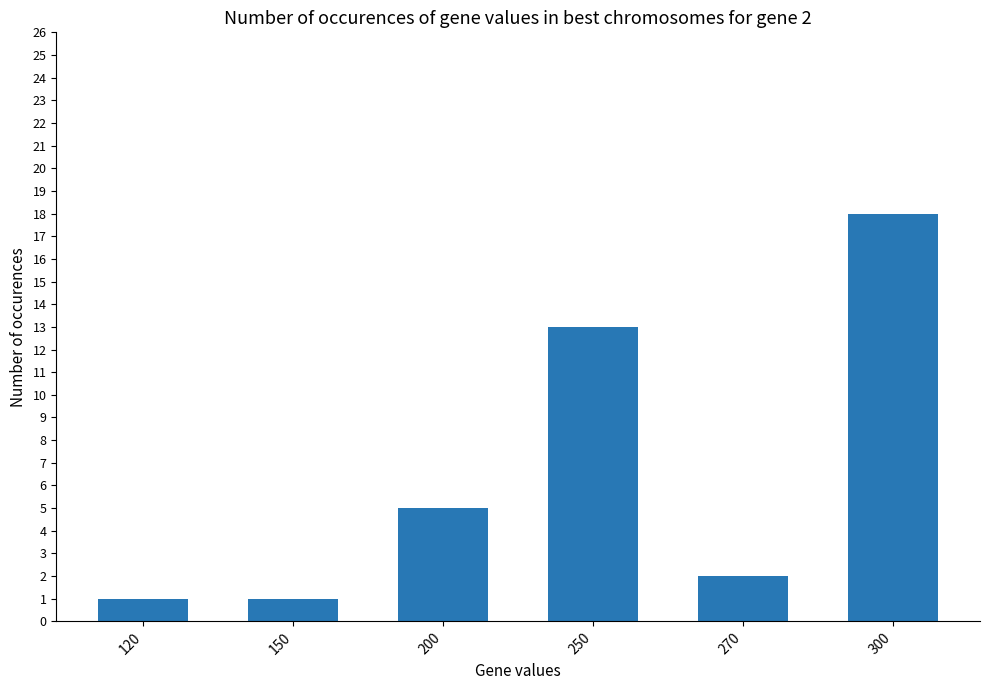

True or false: the data shows 2 at 270.

True